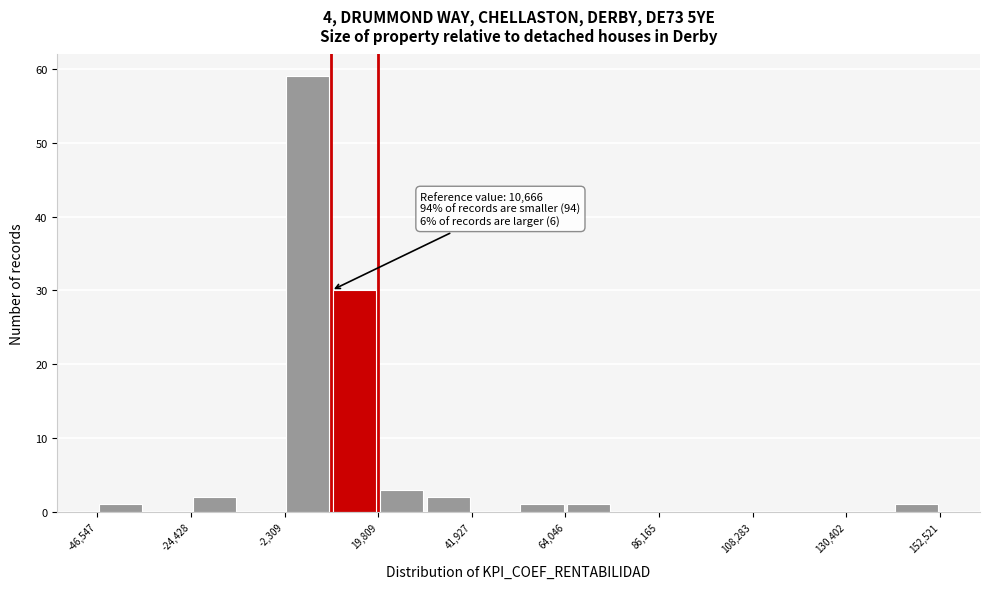

Around what value on the x-axis is the tallest bar? Give the approximate position of its centre, as read against the axis.

5000